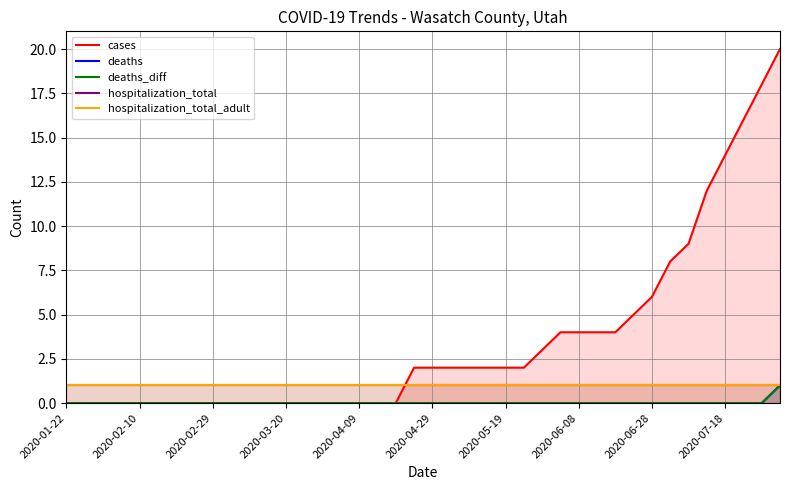

What is the greatest value displayed?

20